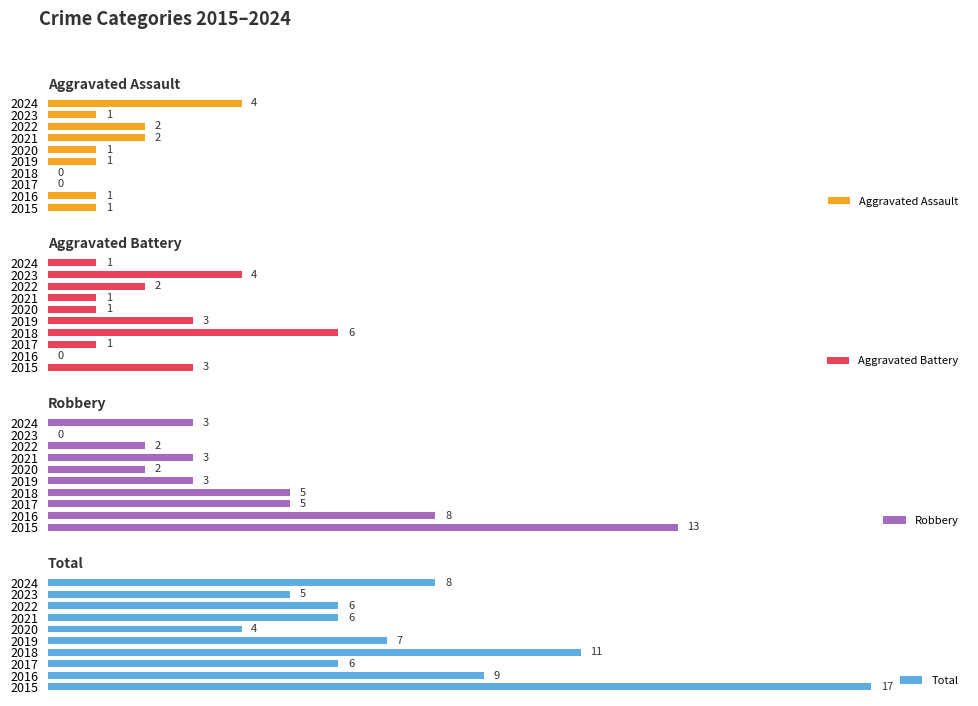

How many values in the Aggravated Assault series exceed 1?

3